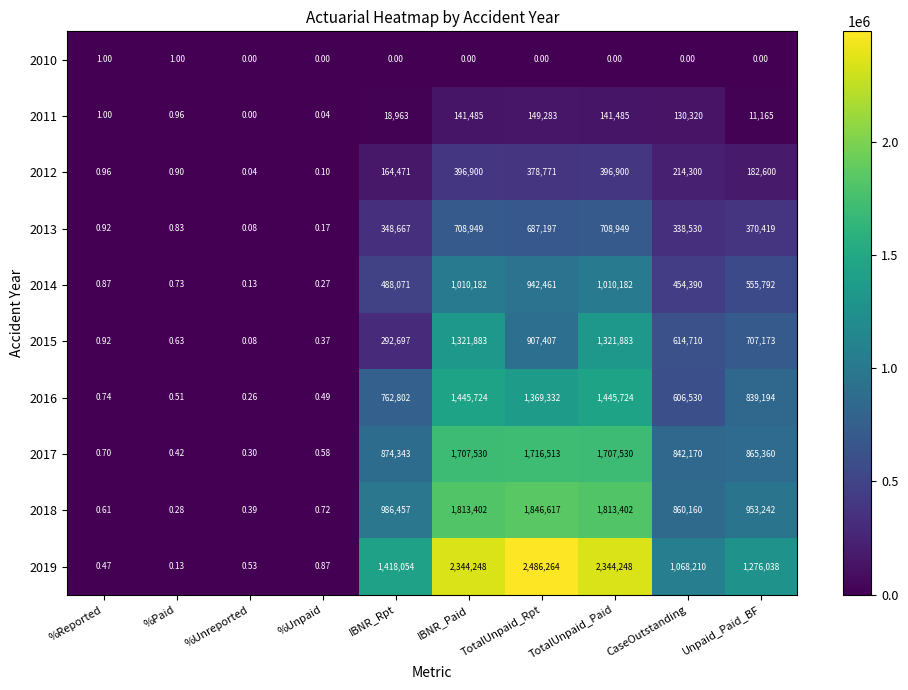

Which category has the highest value across all series?

TotalUnpaid_Rpt